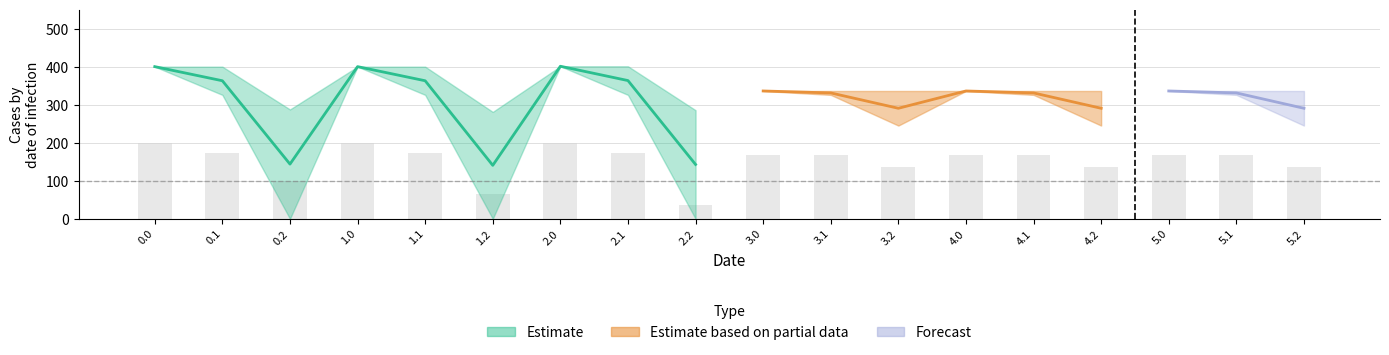

What is the greatest value displayed?

401.0